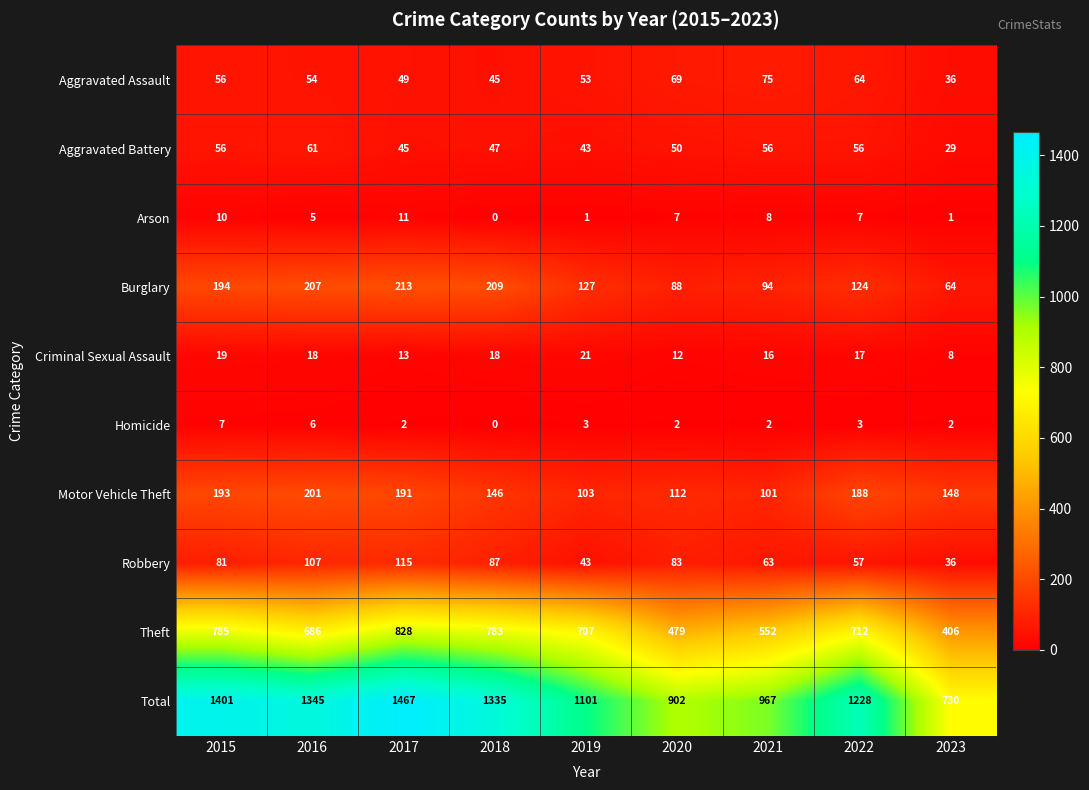

Which category has the highest value in the Motor Vehicle Theft series?

2016